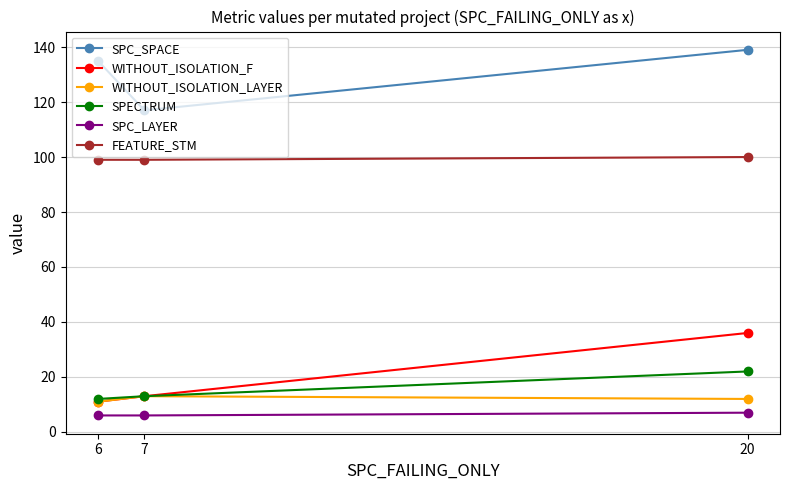

Is it true that WITHOUT_ISOLATION_LAYER equals 11 at 6?

True